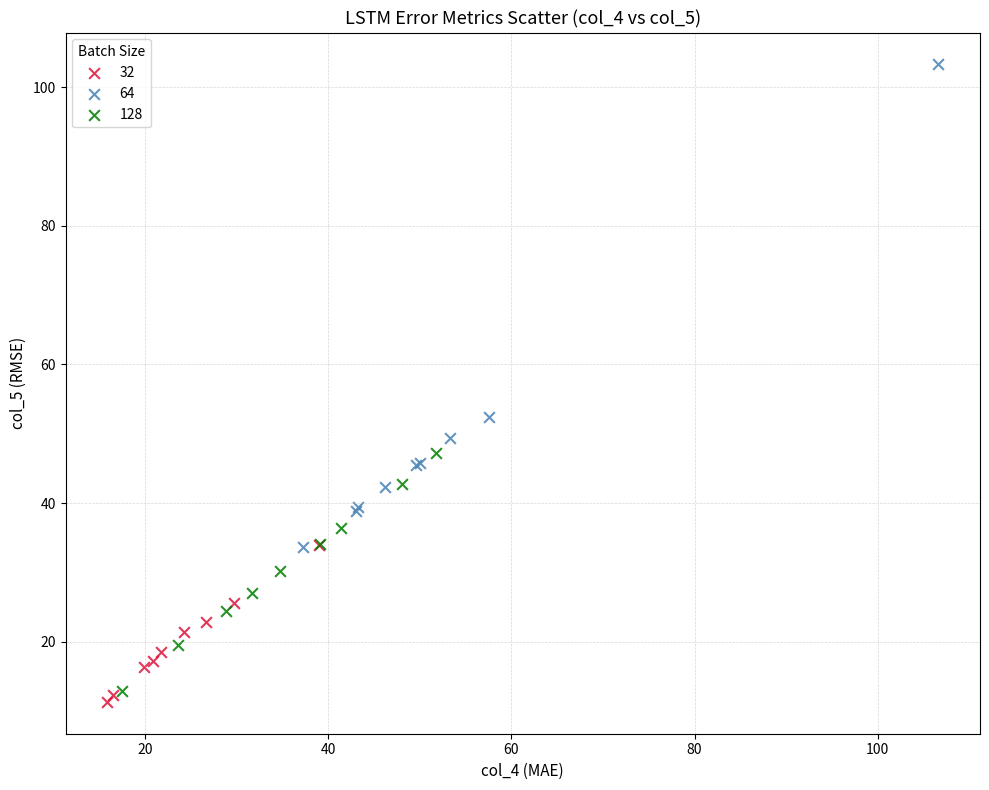

Which series has the widest spread of Y values?

64